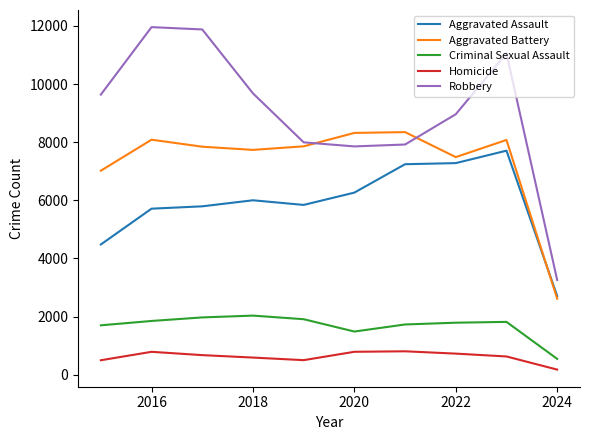

True or false: Robbery and Criminal Sexual Assault cross at least once.

False